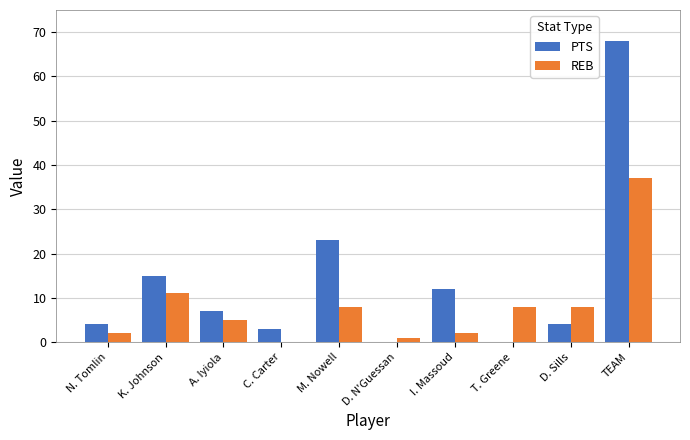

Reading left to right, extract all data points from this chart.

PTS: 4	15	7	3	23	0	12	0	4	68
REB: 2	11	5	0	8	1	2	8	8	37